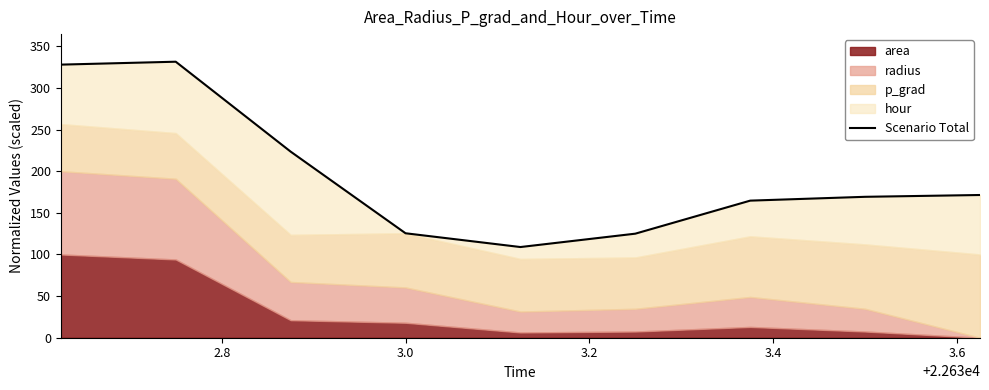

What is the greatest value displayed?

331.5